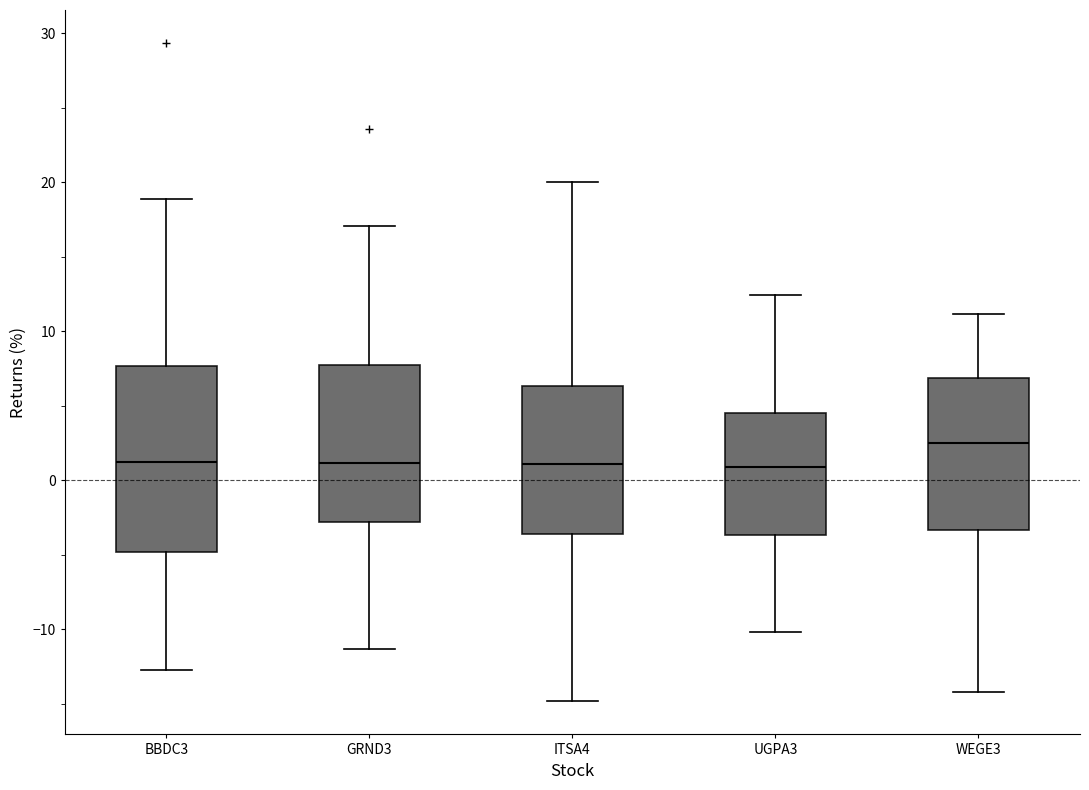

Reading left to right, transcribe this box plot: for each box, give where its median line is, the range the box spans, and where its two whiskers end, as read against the y-axis. The values are not printed on the chart, so give them approximately, as read against the axis.

BBDC3: median 1, box -5 to 8, whiskers -13 to 19
GRND3: median 1, box -3 to 8, whiskers -11 to 17
ITSA4: median 1, box -4 to 6, whiskers -15 to 20
UGPA3: median 1, box -4 to 5, whiskers -10 to 12
WEGE3: median 2, box -3 to 7, whiskers -14 to 11